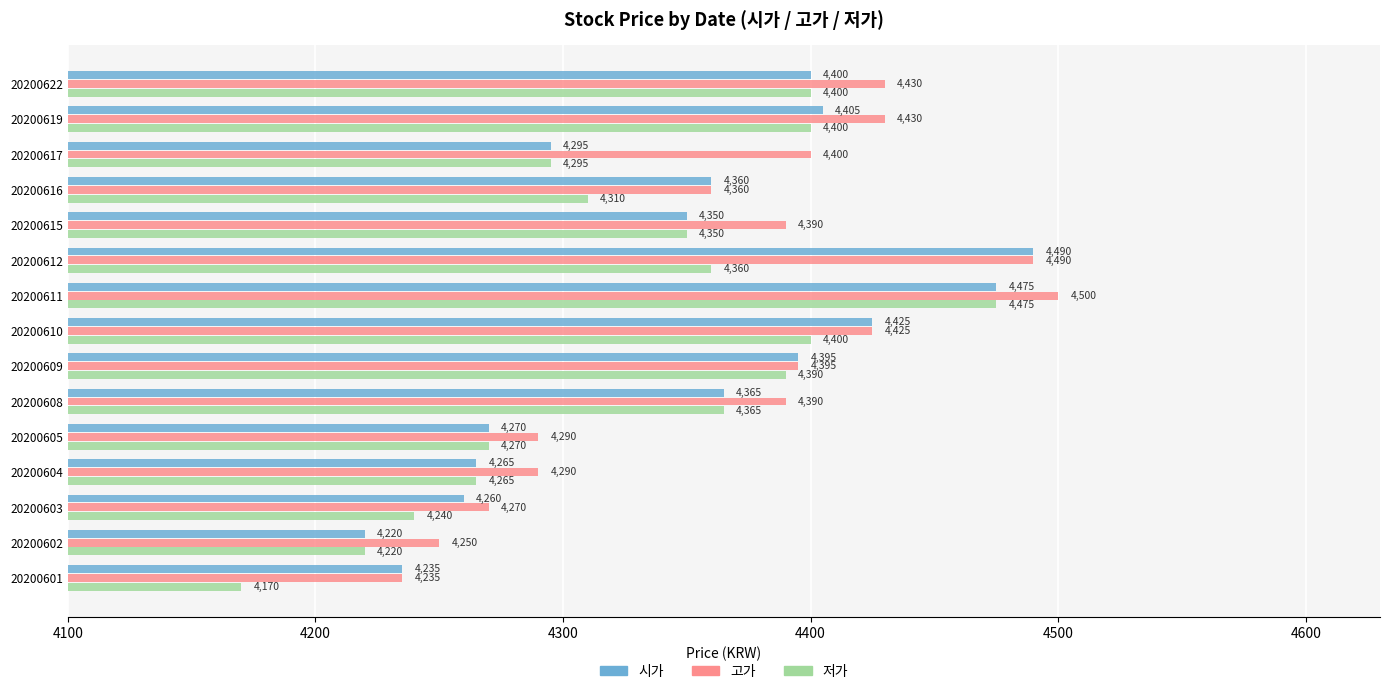

At how many categories does at least one series exceed 4176?

15